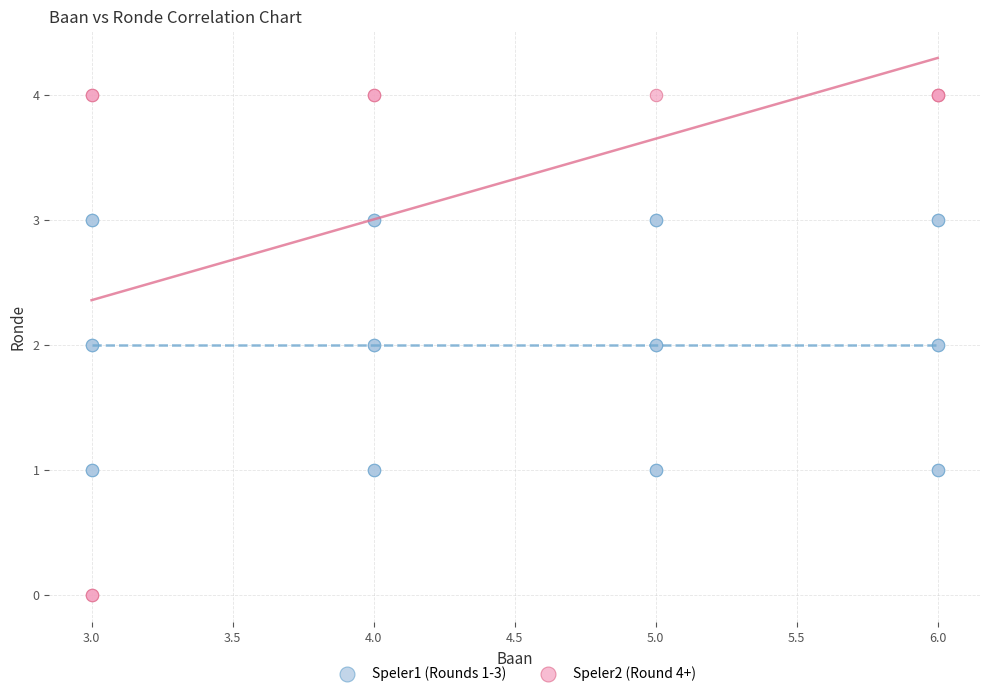

Which series contains the highest Y value?

Speler2 (Round 4+)